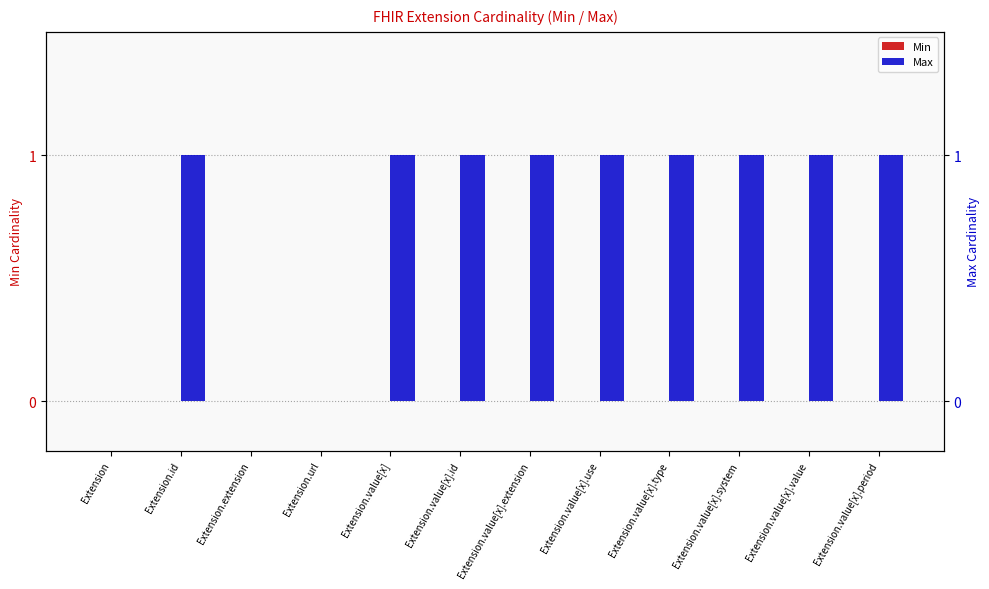

Is it true that Min equals 0 at Extension.value[x].use?

True